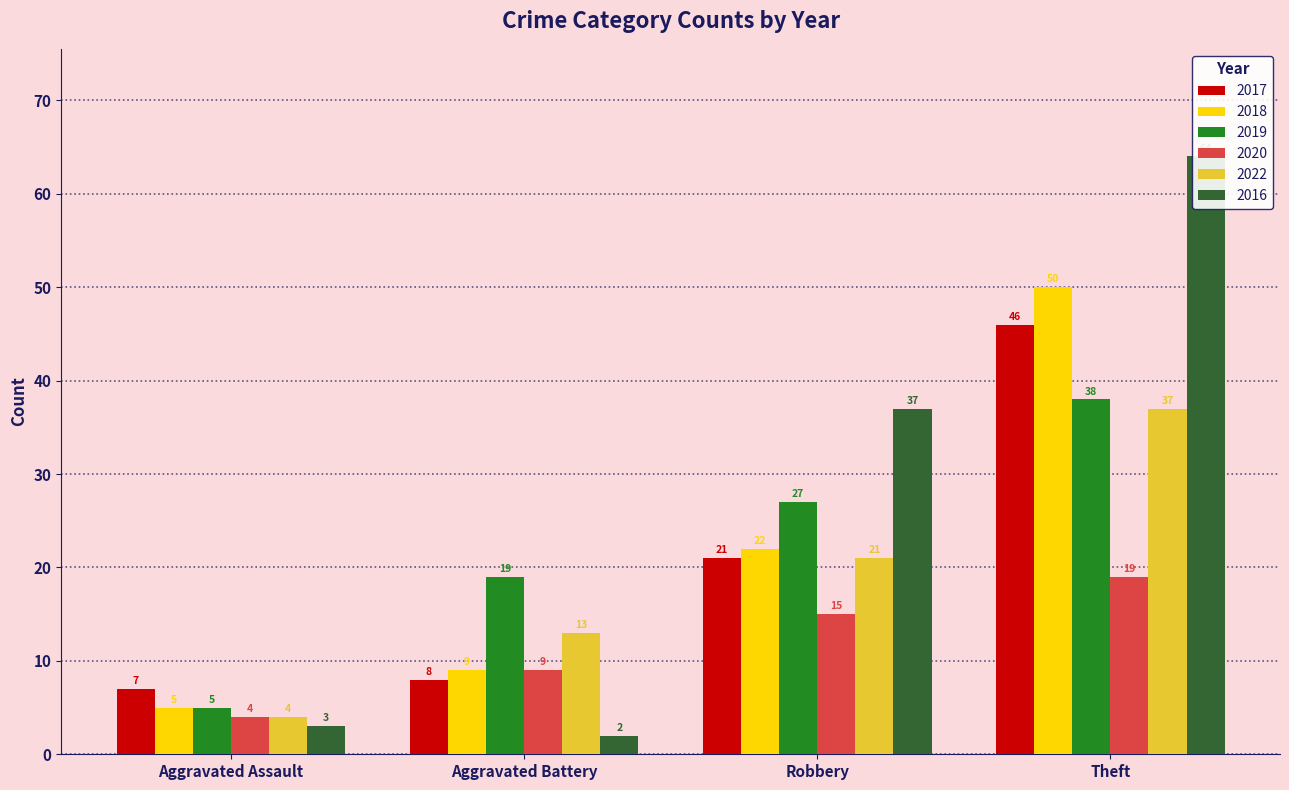

What is the sum of the 2018 values at Aggravated Assault and Aggravated Battery?

14